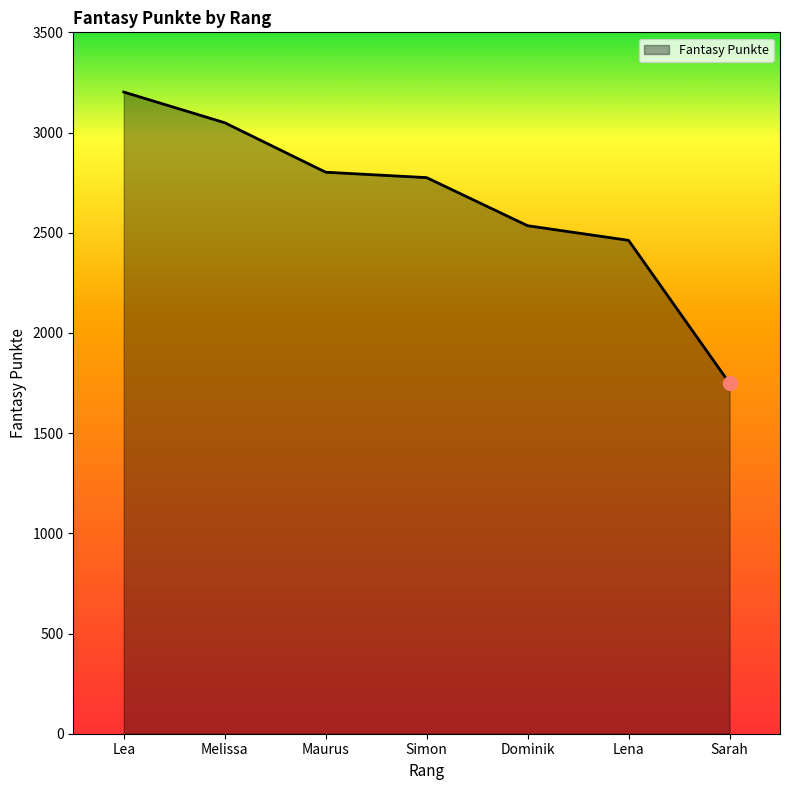

What is the approximate value at Melissa?

3049